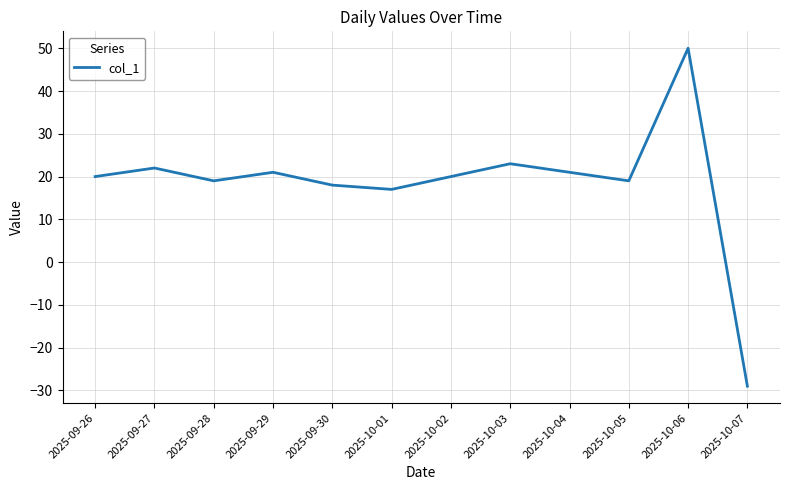

What value does the data have at 2025-09-30, to the nearest 10?

20